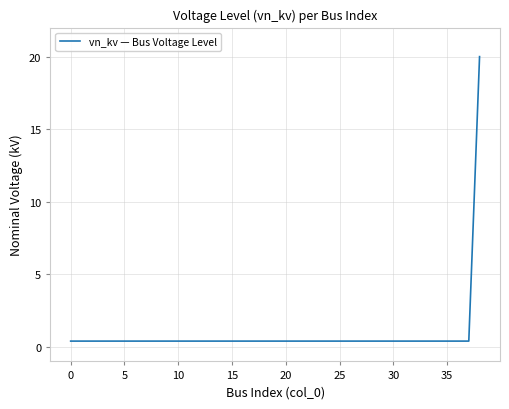

True or false: there are more than 1 points higher than both neighbors.

False